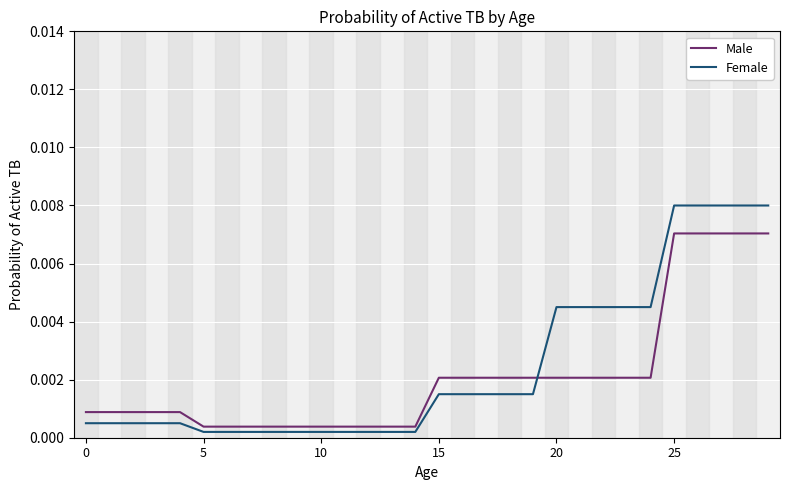

Which series has the largest range (max minus min)?

Female